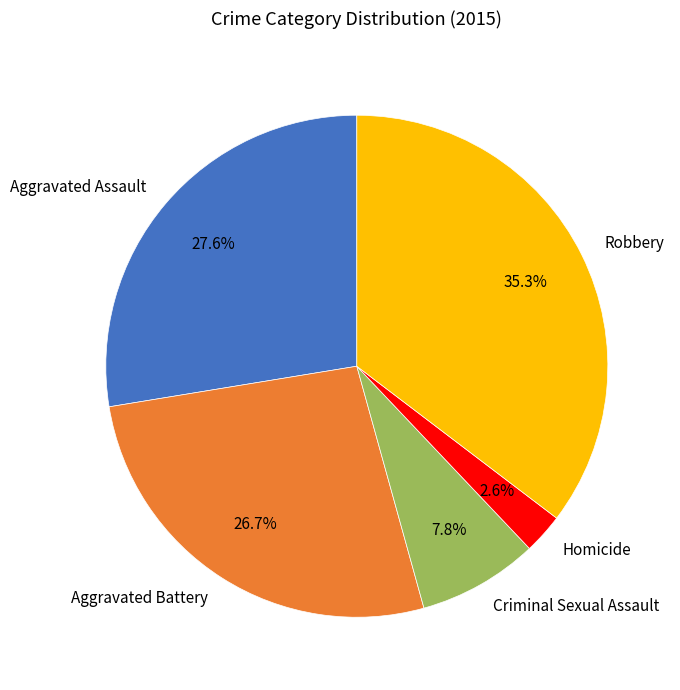

How many slices are in this pie chart?

5